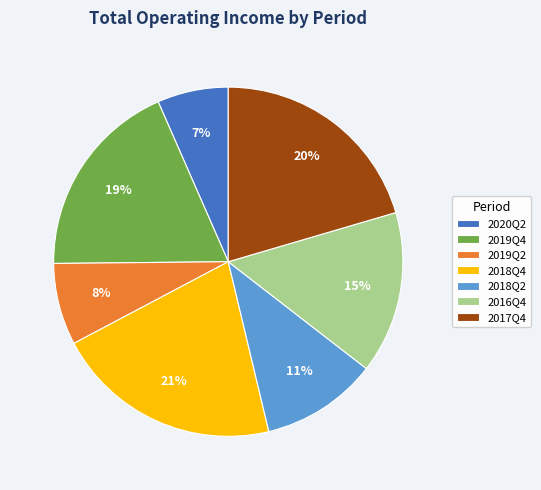

What percentage is the 2016Q4 slice, to the nearest percent?

15%